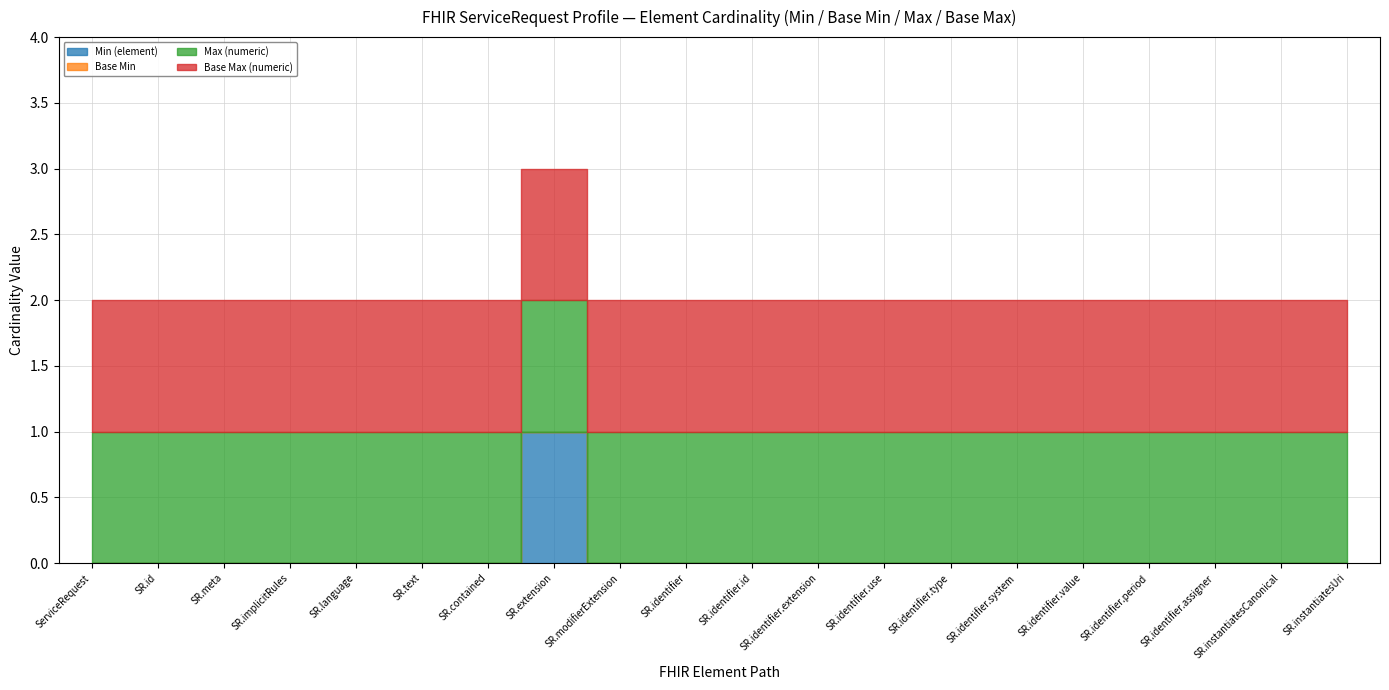

What is the sum of all Max (numeric) values?

20